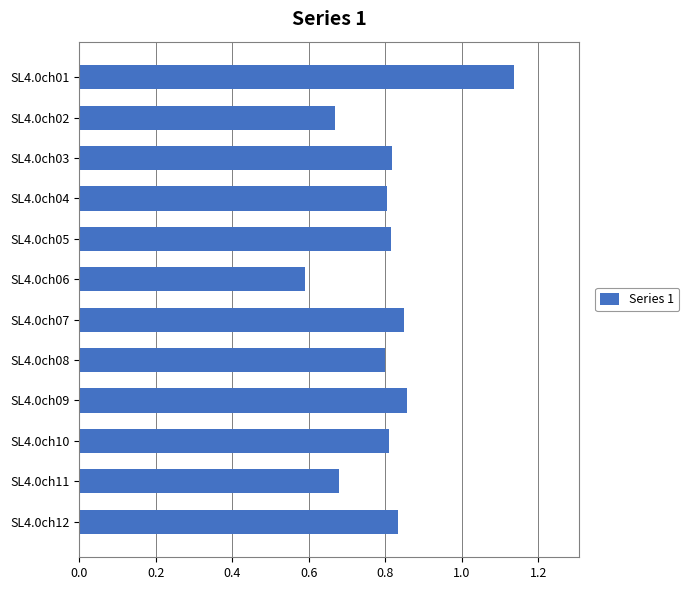

What is the sum of the values at SL4.0ch02 and SL4.0ch03?

1.5